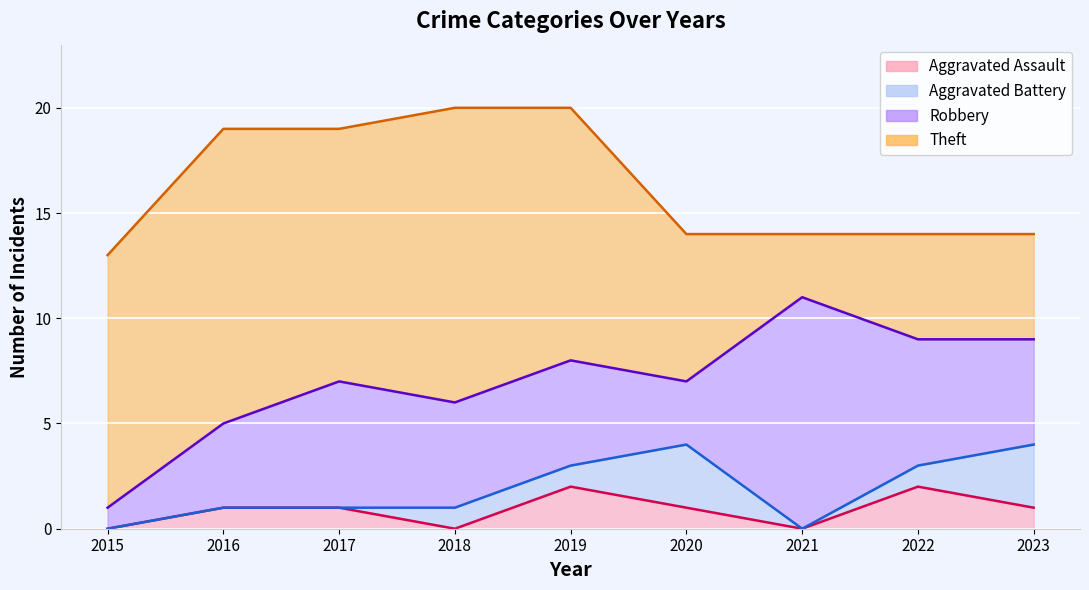

At which category does Aggravated Assault reach its first local peak?

2019